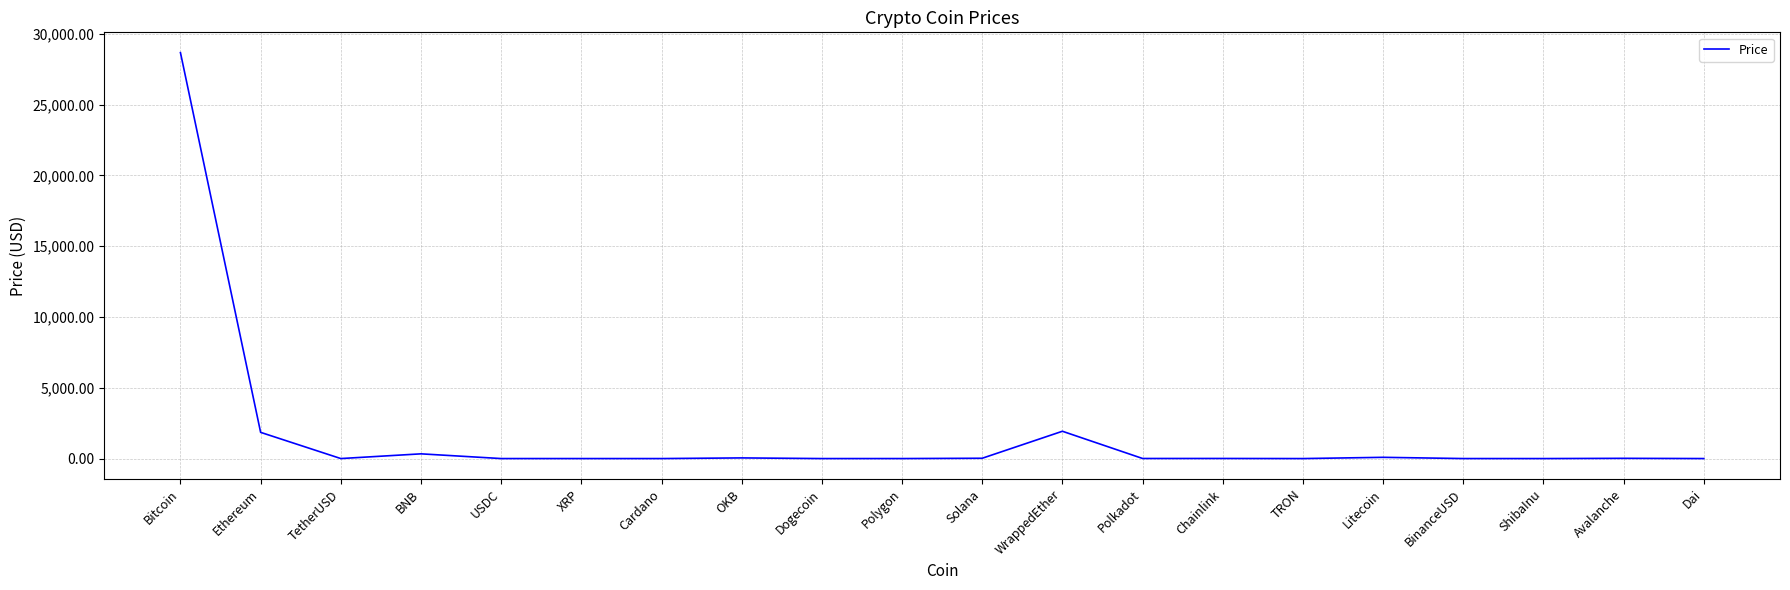

What is the sum of all values?

32982.8